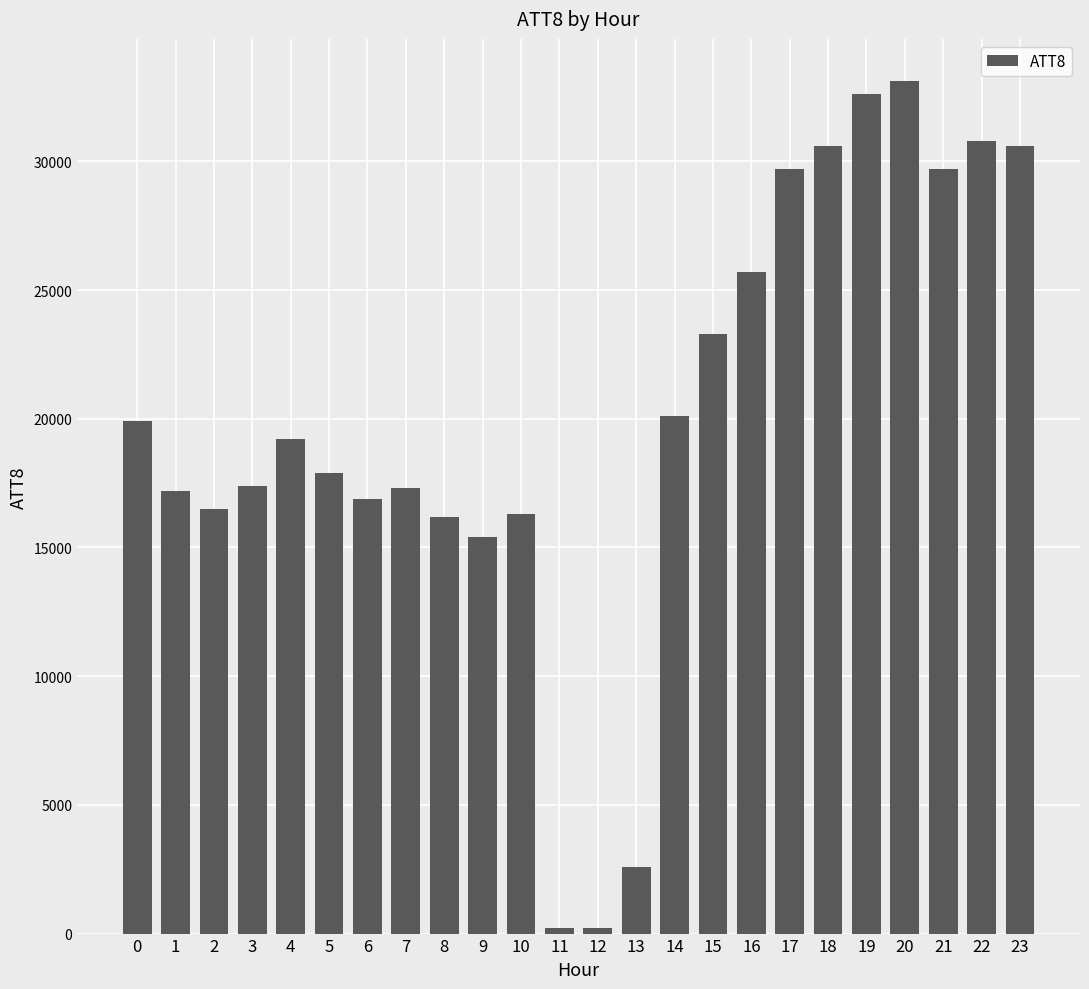

What is the change in value from 14 to 18?

+10500